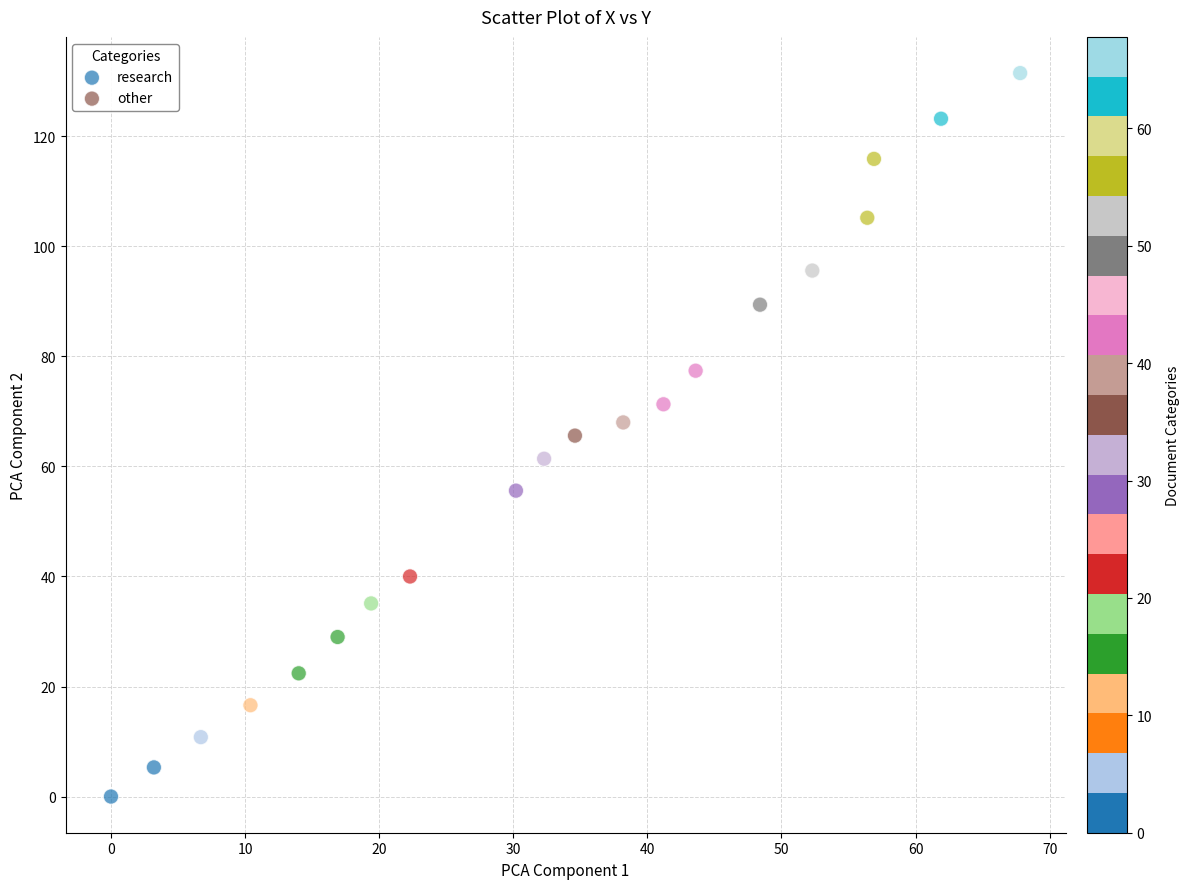

Which series has the widest spread of Y values?

other